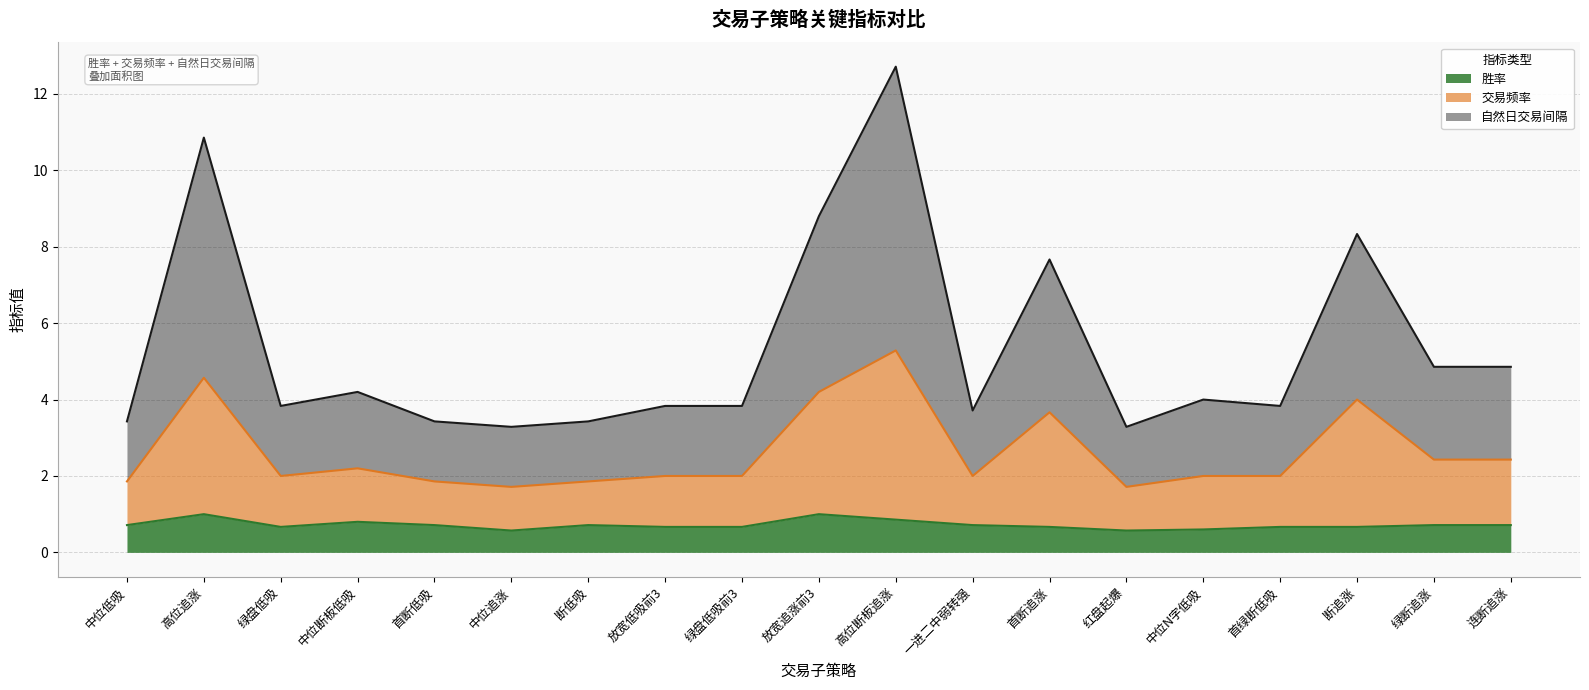

What is the greatest value displayed?

12.7